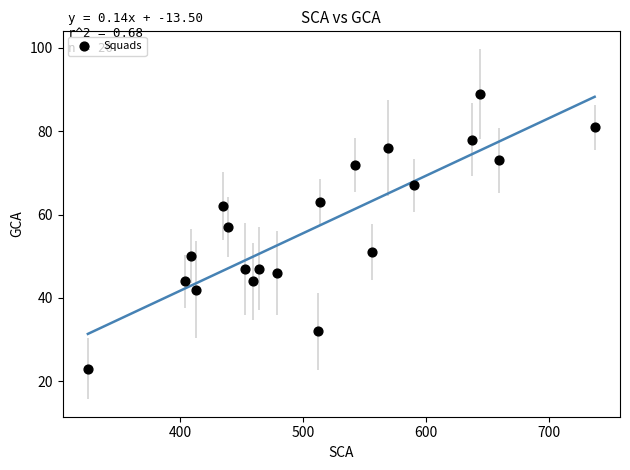

What Y value in the scatter plot is closest to 56?

57